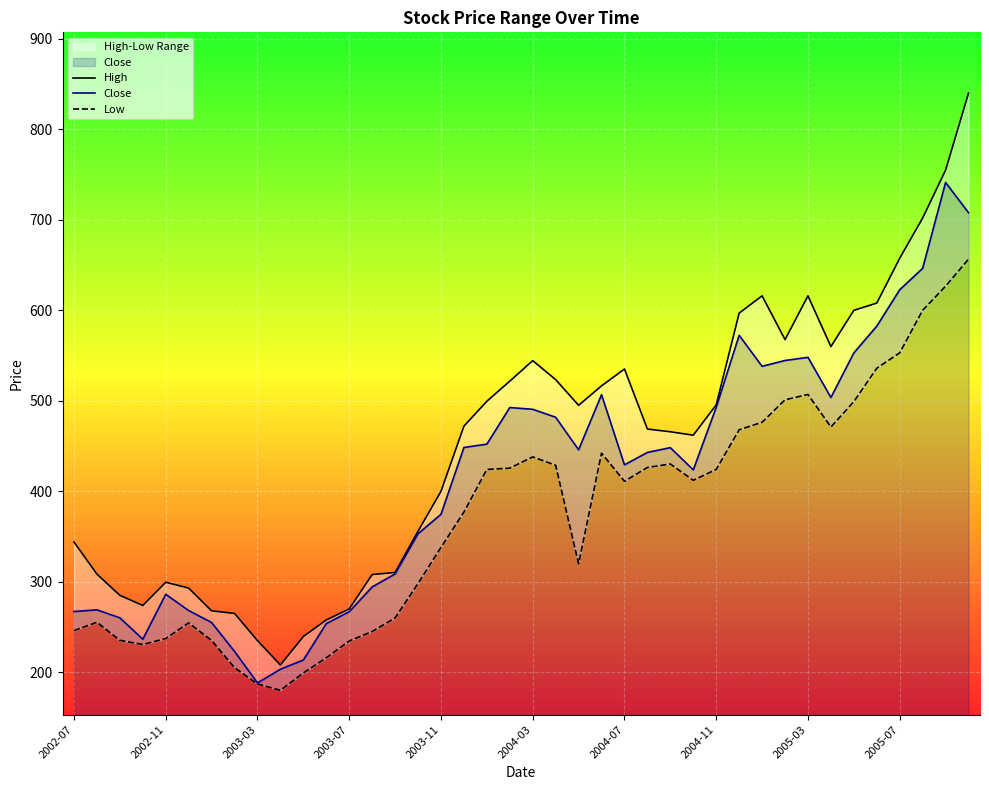

Which series has the largest total across all categories?

High